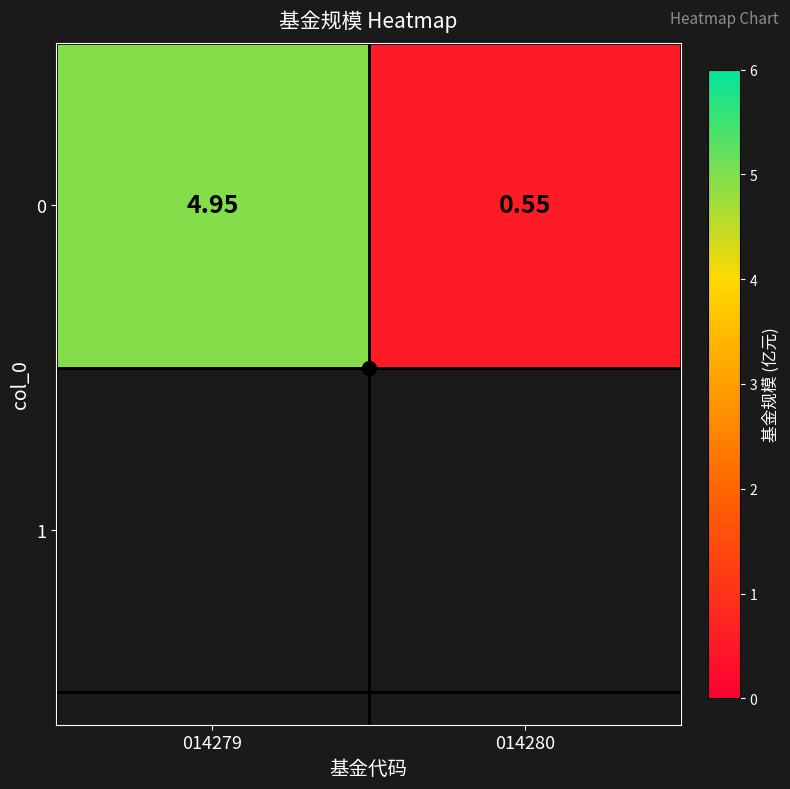

Where does the data first go above 4?

014279